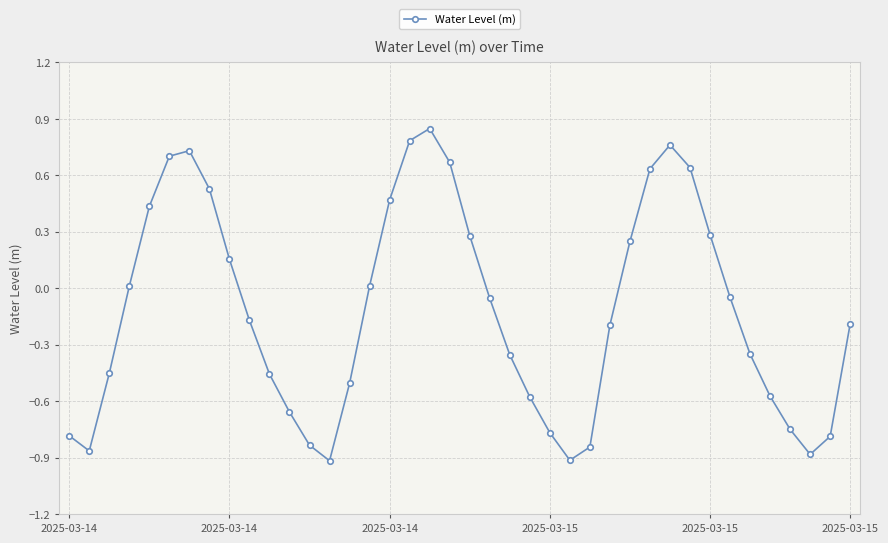

How many values are above zero?

17